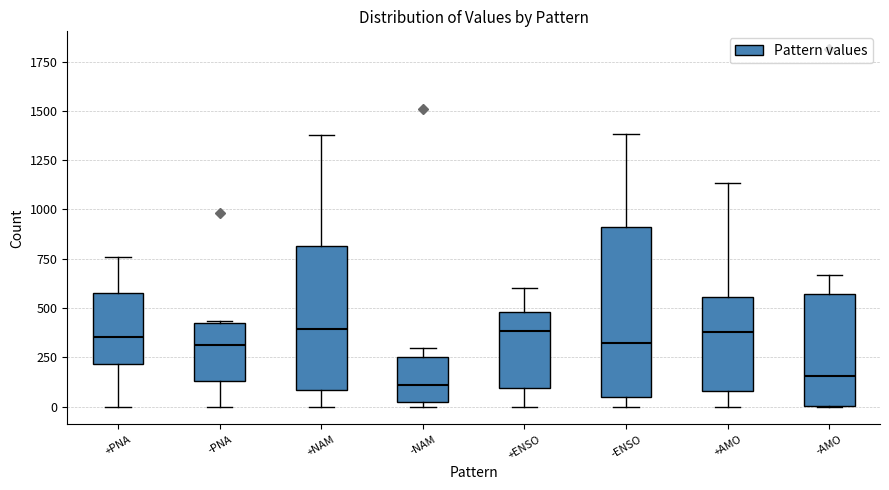

Where is the upper edge of the box for +ENSO on the y-axis? The values are not printed on the chart, so give them approximately, as read against the axis.

500